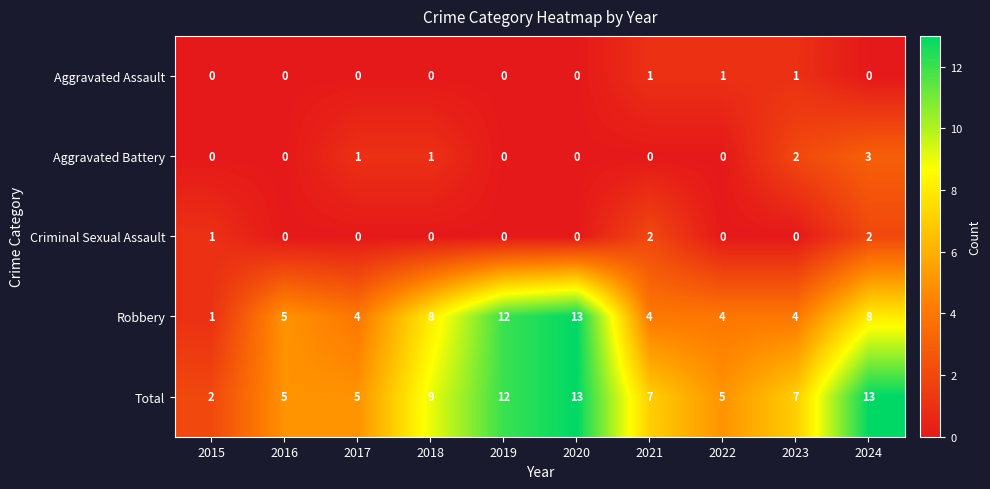

At 2024, list the series in order from largest to smallest.

Total, Robbery, Aggravated Battery, Criminal Sexual Assault, Aggravated Assault